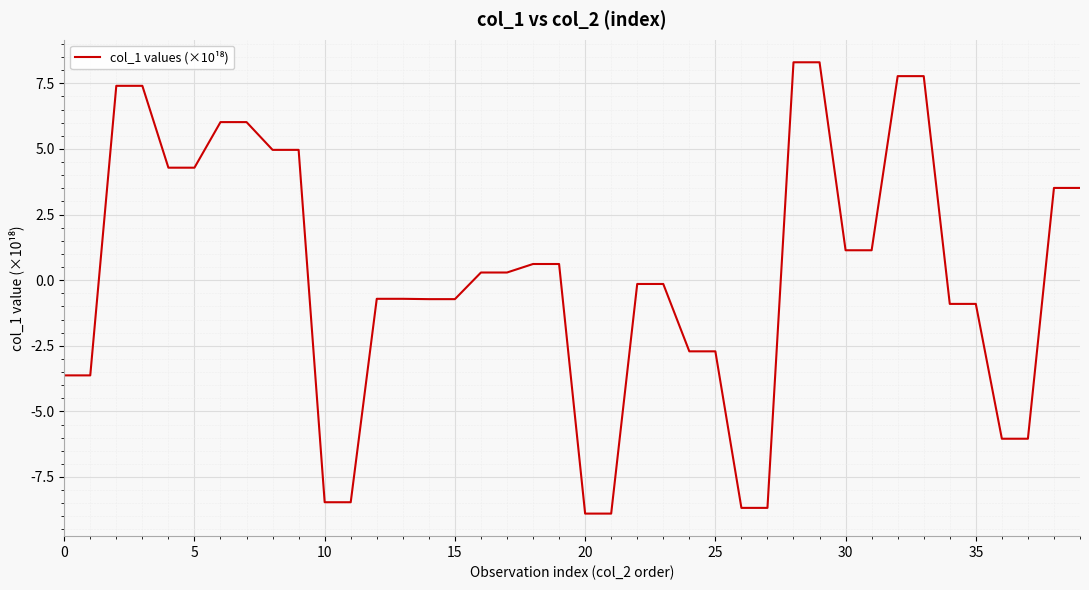

What is the greatest value displayed?

8.3